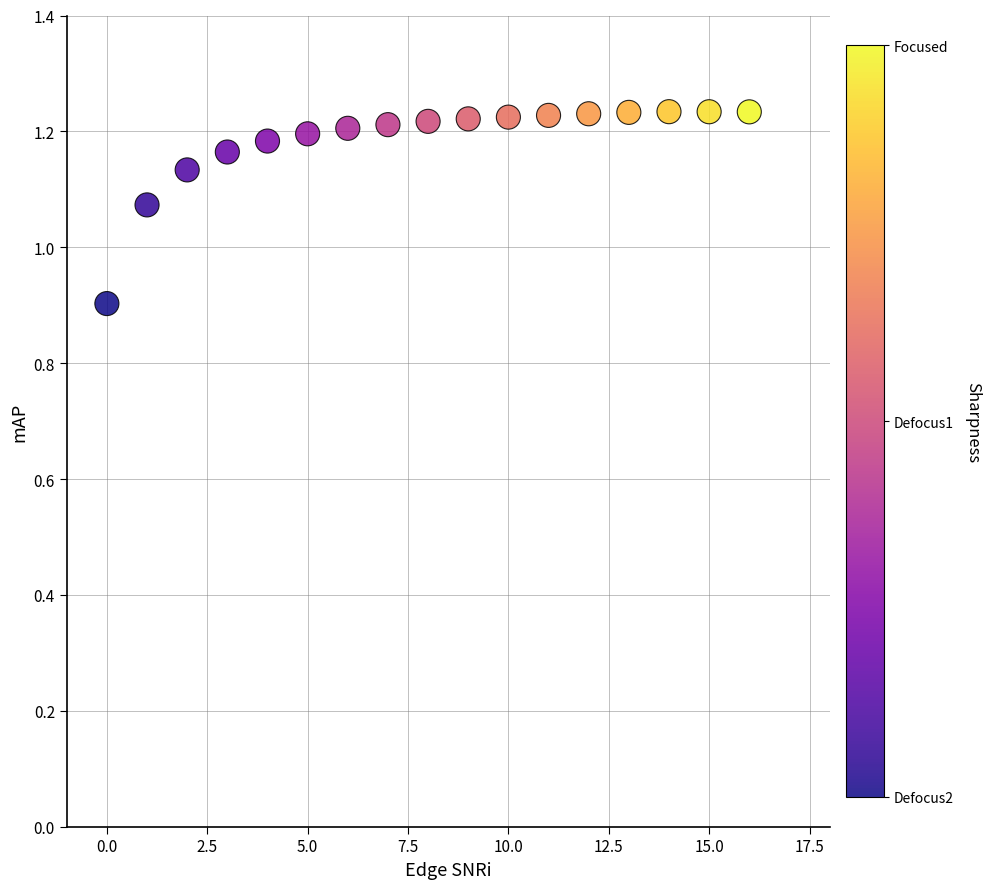

What is the range of Y values (max minus min)?

0.3